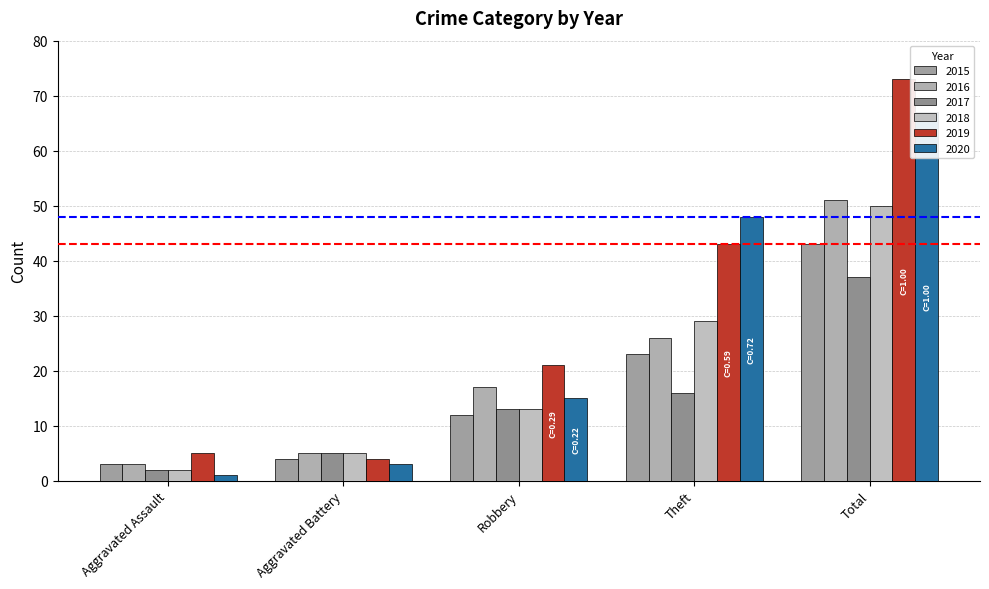

What is the sum of the 2019 values at Robbery and Theft?

64